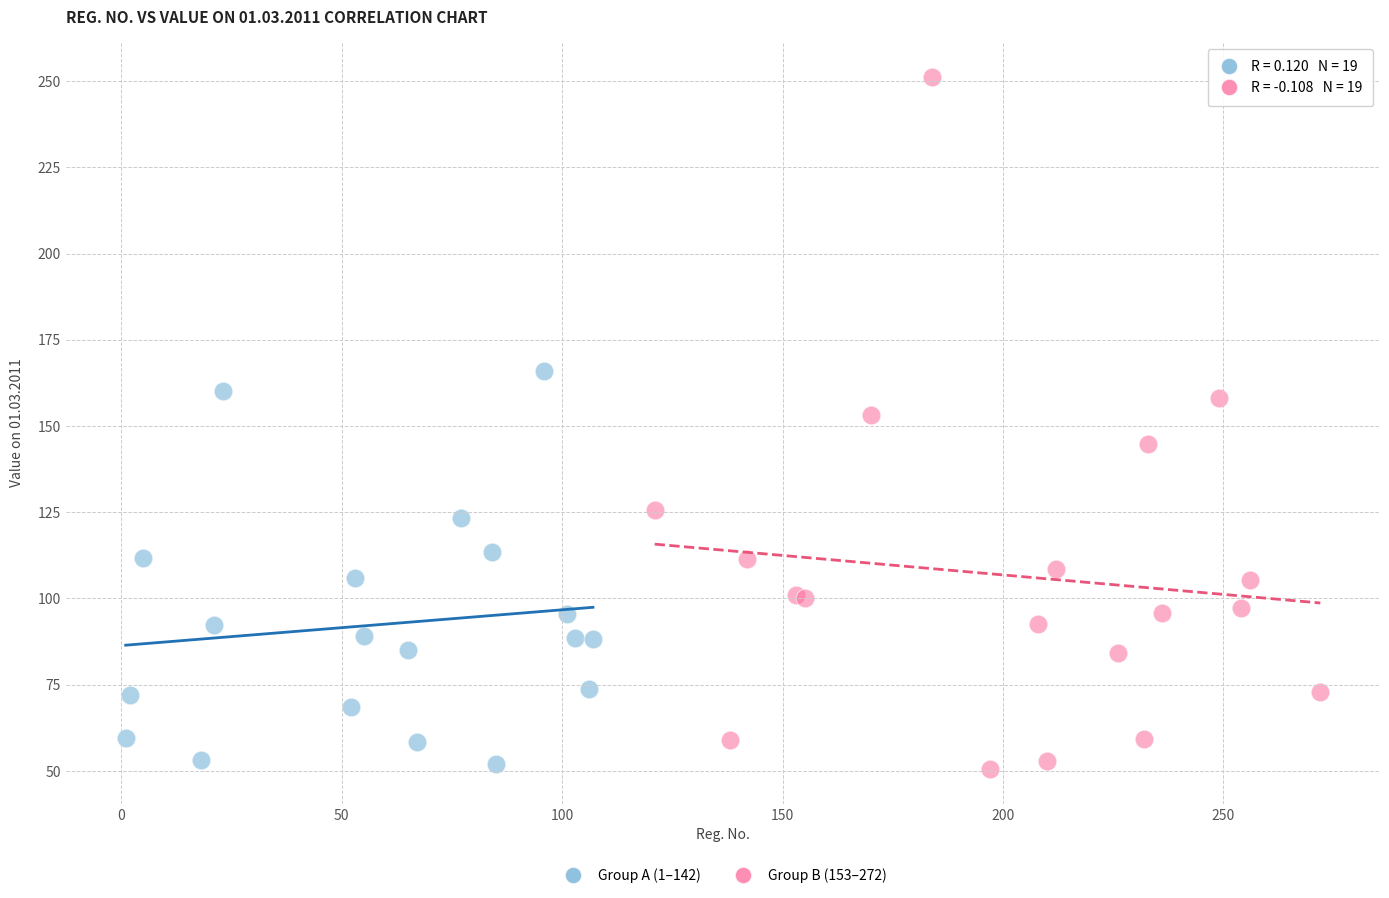

Which series contains the highest Y value?

Group B (153–272)